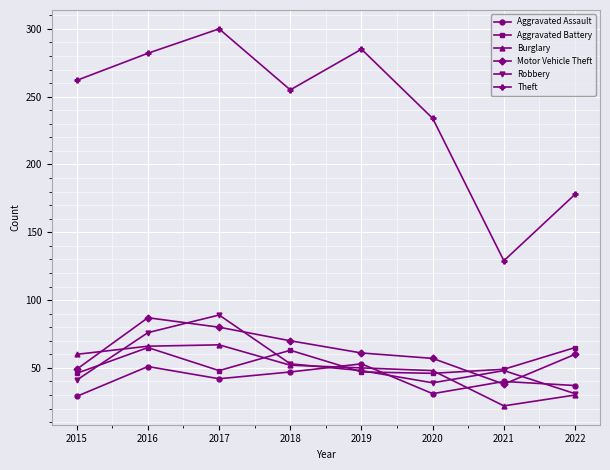

Is this an area chart (filled region under the line)?

No